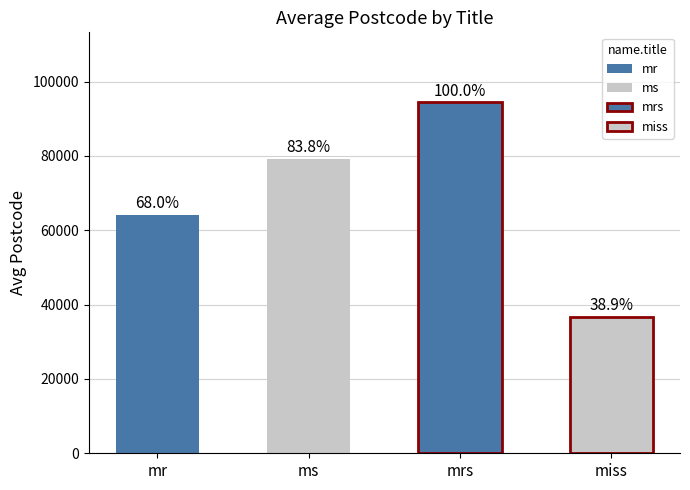

The value at ms is 23637. True or false?

False